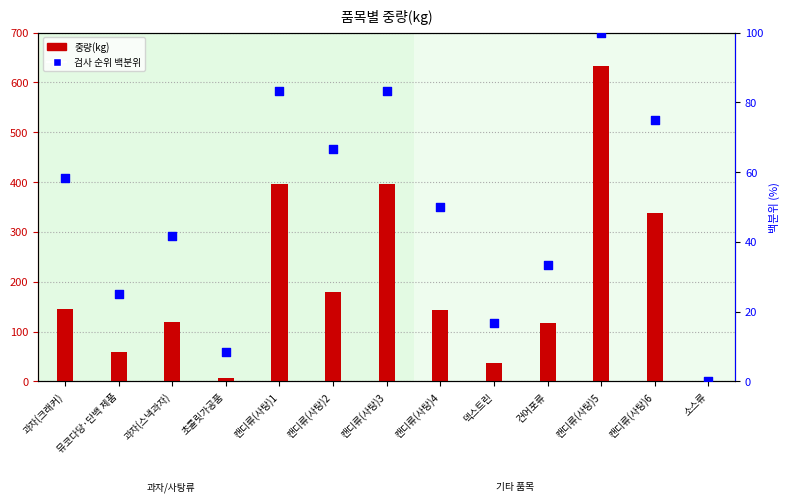

Which series has the largest total across all categories?

중량(kg)